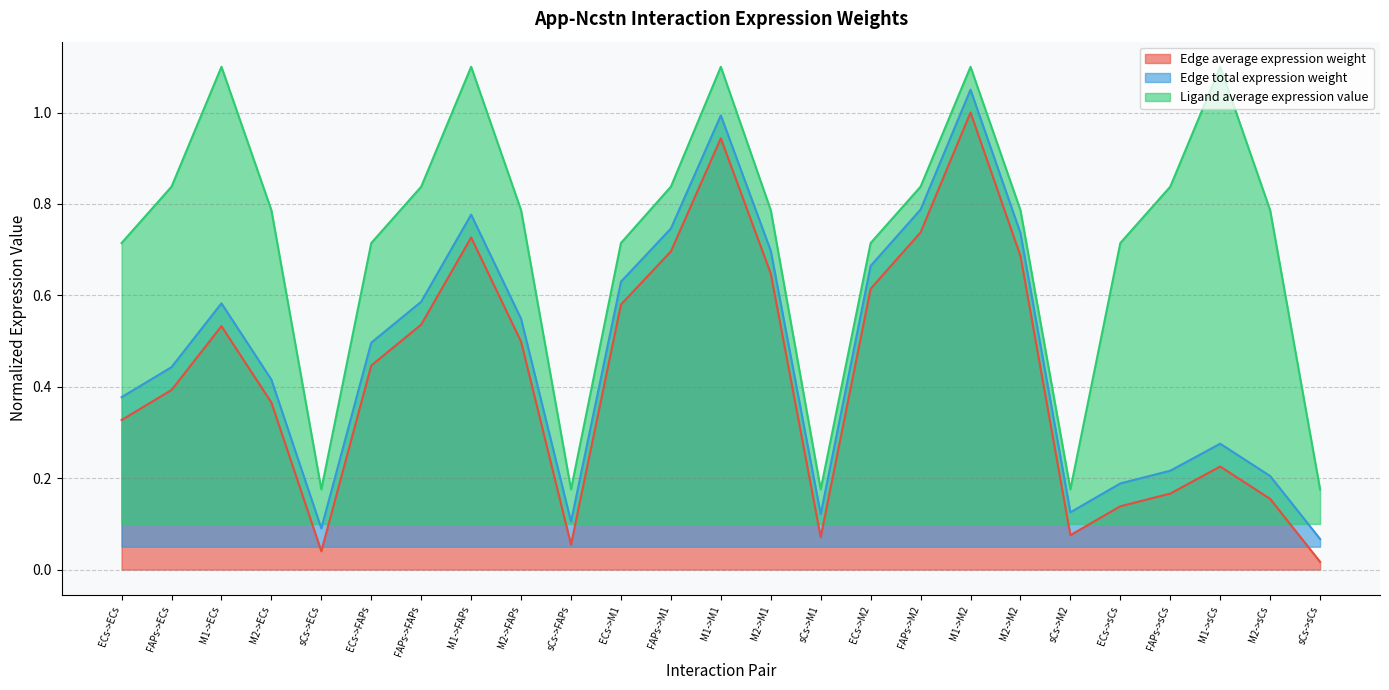

At which label is Ligand average expression value closest to 0?

sCs->ECs